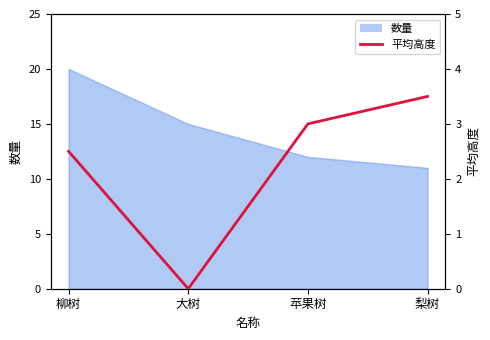

True or false: there are more than 0 points higher than both neighbors.

False